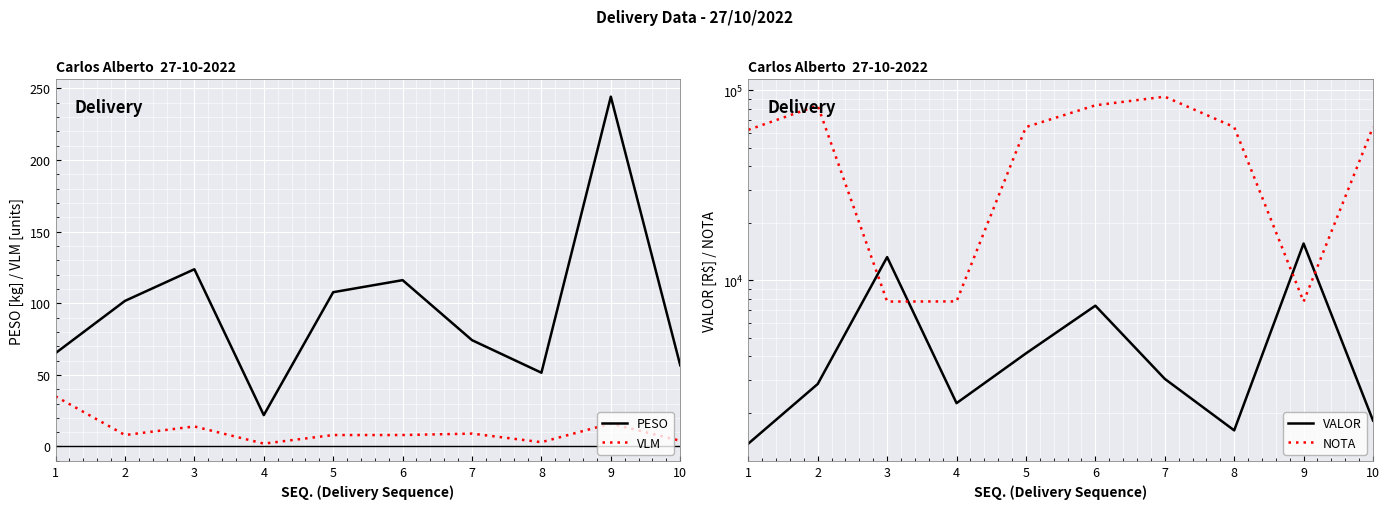

How many lines are shown in the chart?

4